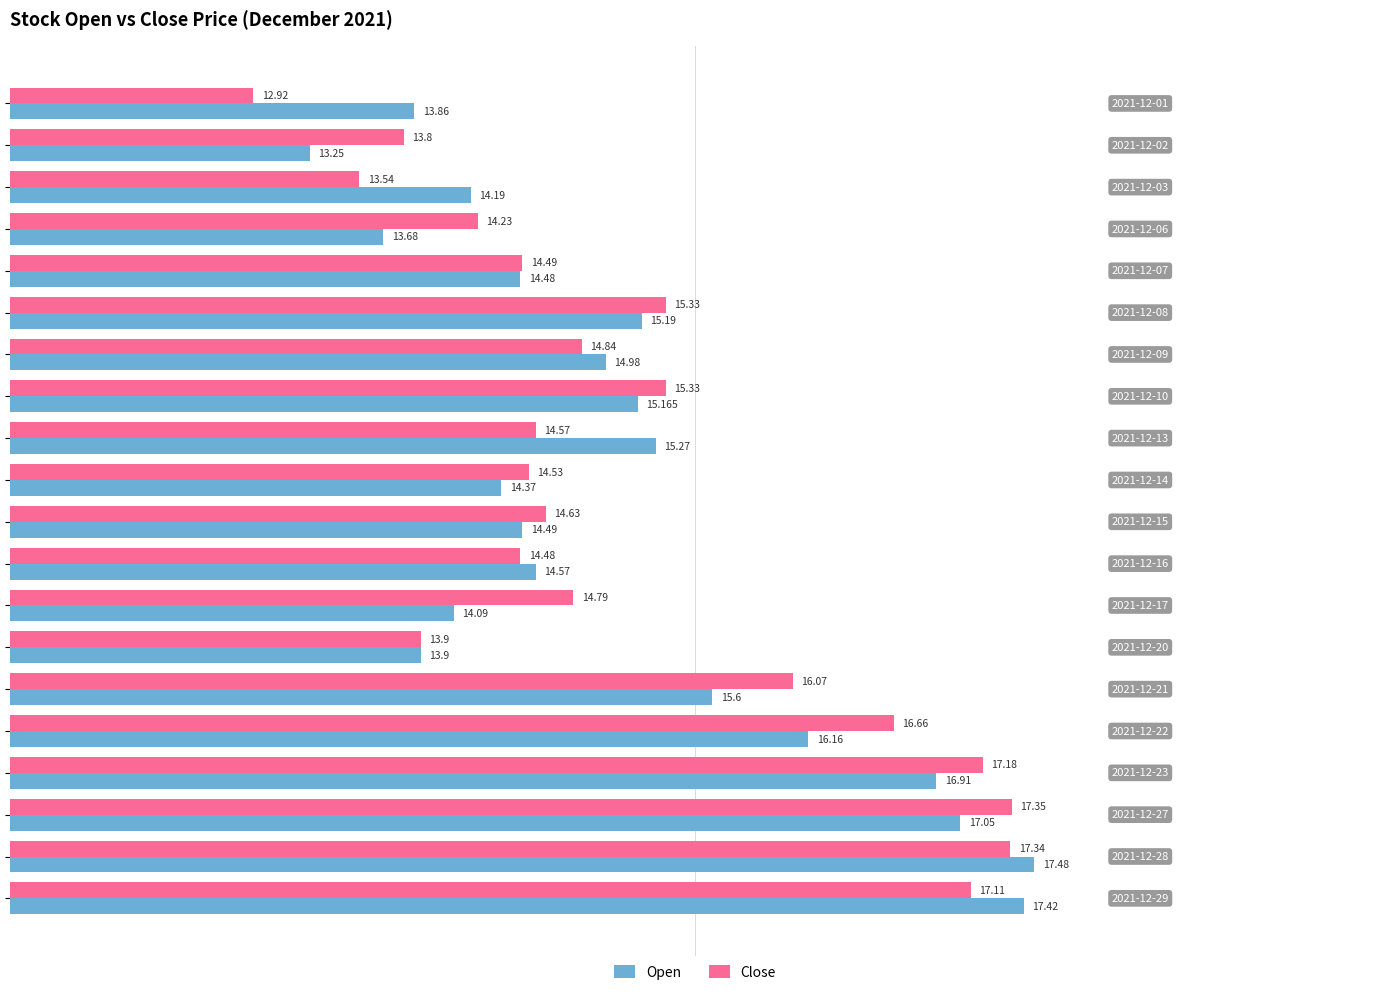

List the series in order of their overall mean, highest first.

Close, Open